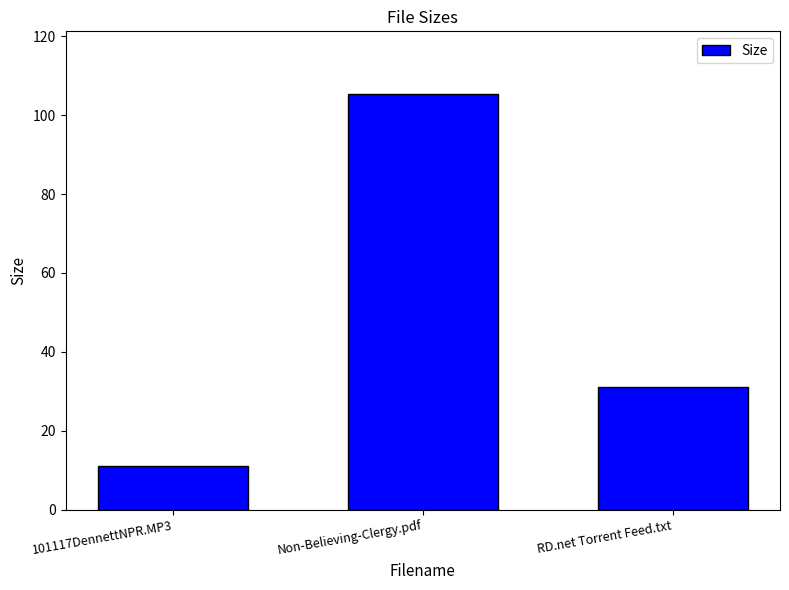

Rank the categories by value from lowest to highest.

101117DennettNPR.MP3, RD.net Torrent Feed.txt, Non-Believing-Clergy.pdf